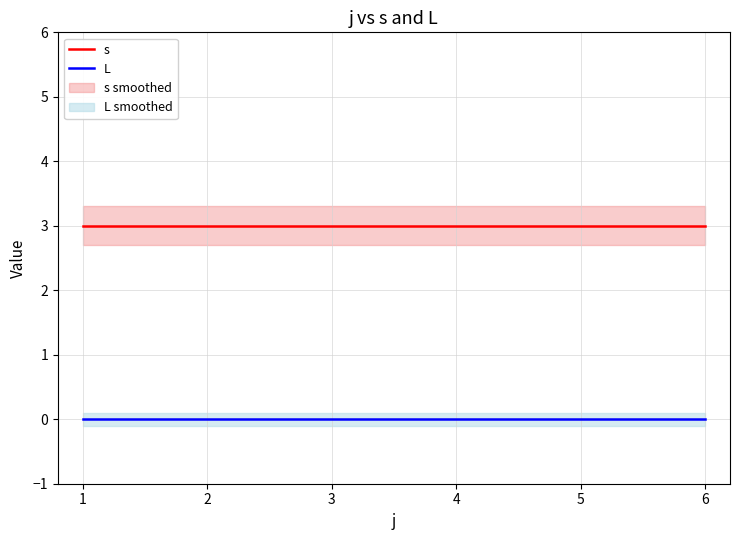

True or false: s and L intersect in this chart.

False